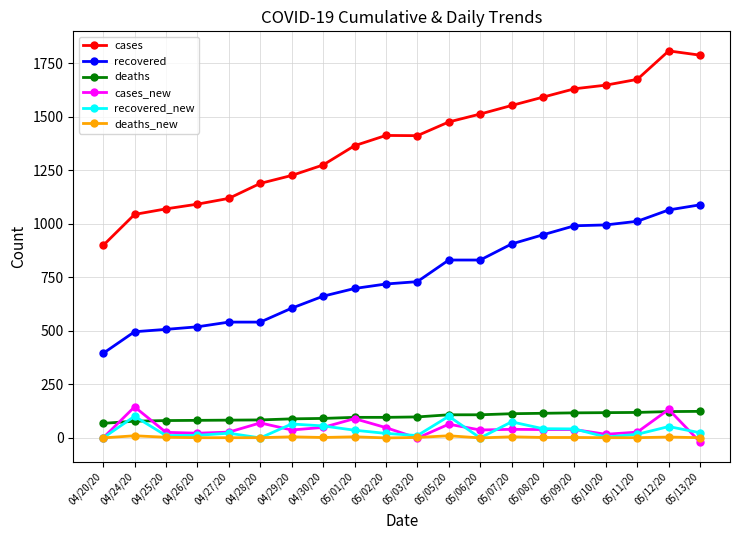

True or false: deaths and cases cross at least once.

False